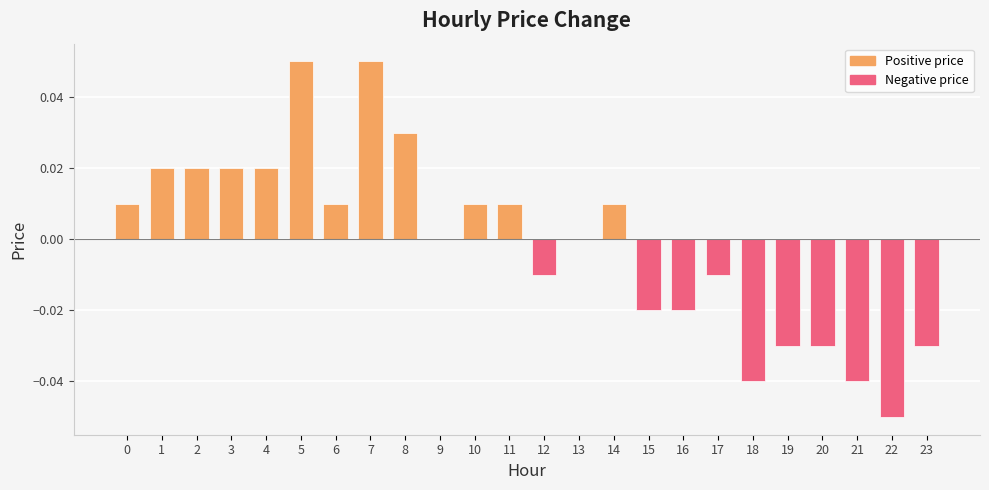

Between 22 and 14, which is larger?

14